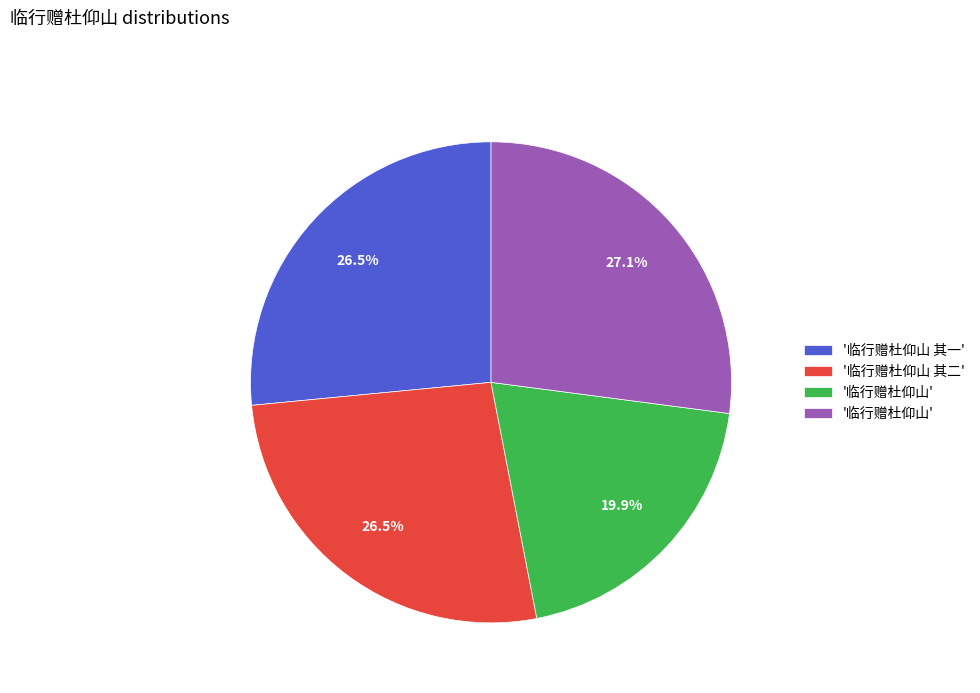

Is there any slice that represents more than half of the pie?

No